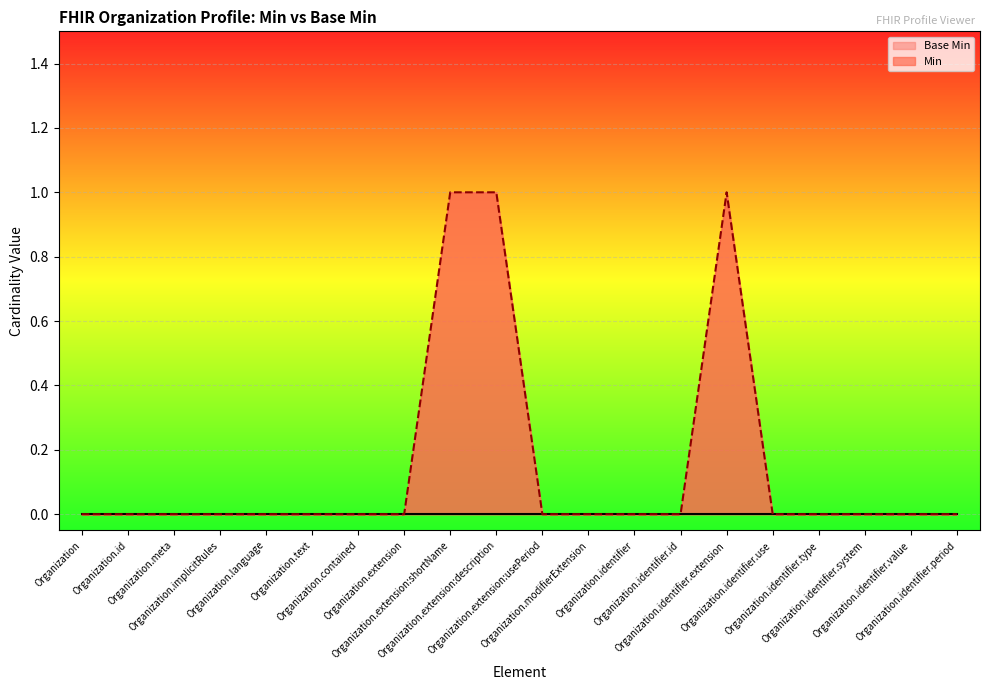

What position from the left is Organization.meta?

3